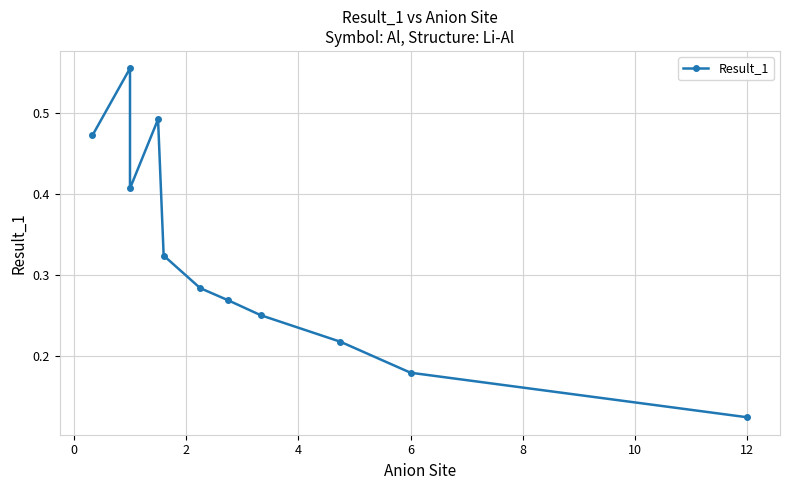

What is the smallest value displayed?

0.1